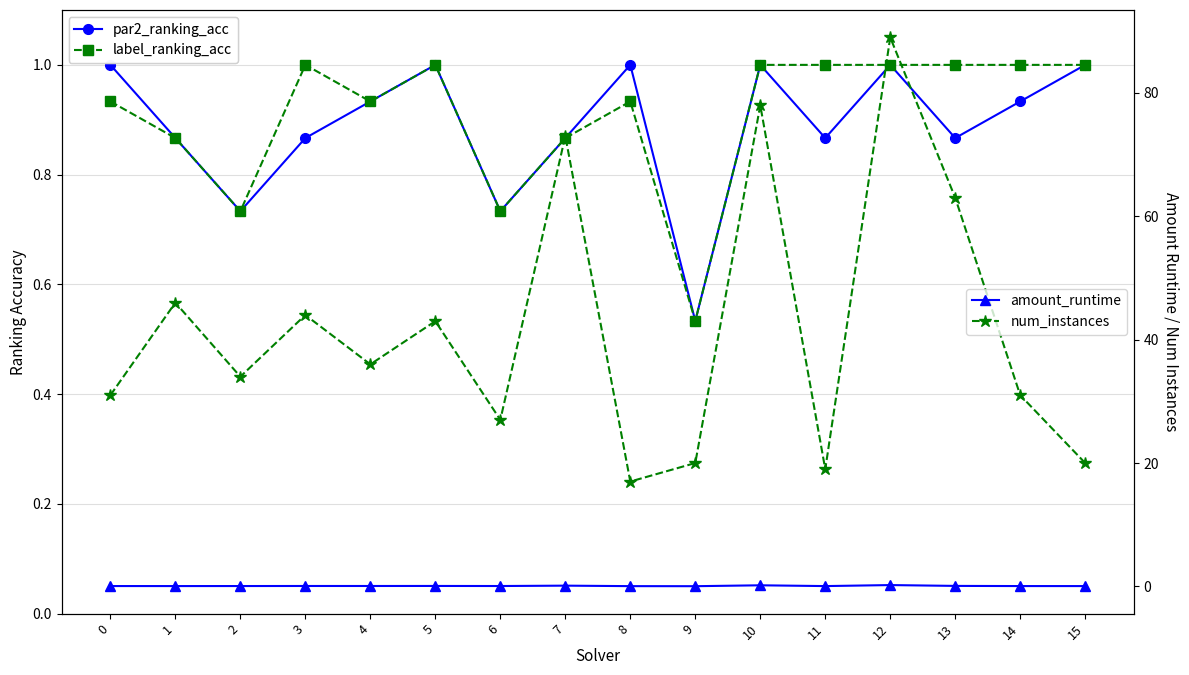

True or false: num_instances has more than 0 points higher than both neighbors.

True